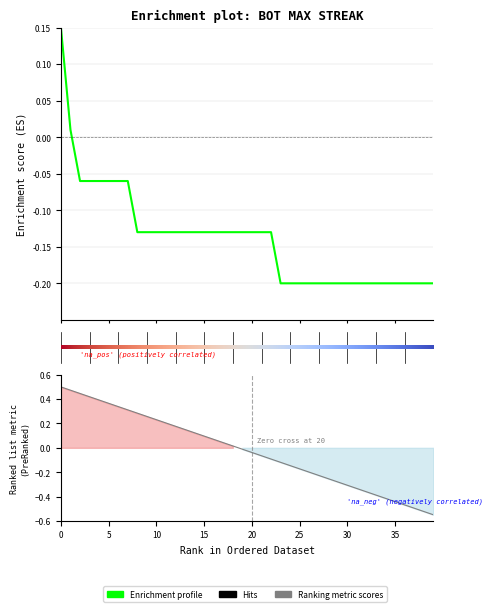

Reading left to right, what are all the values shown in this chart?

0.1	0.0	-0.1	-0.1	-0.1	-0.1	-0.1	-0.1	-0.1	-0.1	-0.1	-0.1	-0.1	-0.1	-0.1	-0.1	-0.1	-0.1	-0.1	-0.1	-0.1	-0.1	-0.1	-0.2	-0.2	-0.2	-0.2	-0.2	-0.2	-0.2	-0.2	-0.2	-0.2	-0.2	-0.2	-0.2	-0.2	-0.2	-0.2	-0.2